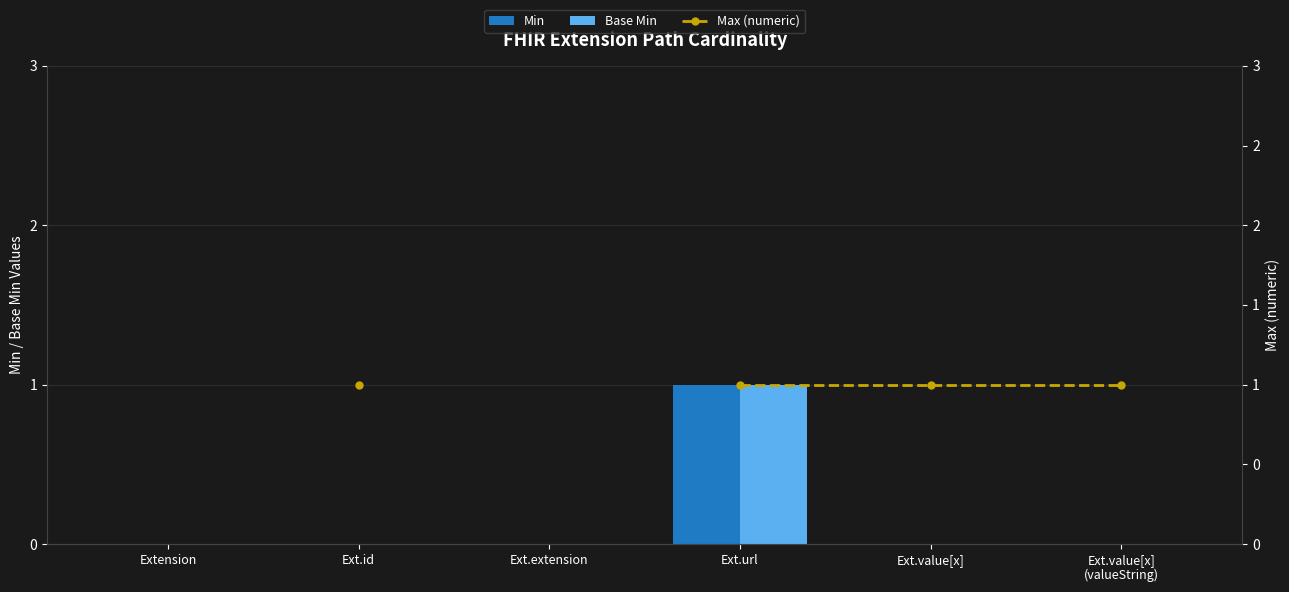

What is the label of the 5th bar from the right?

Ext.id